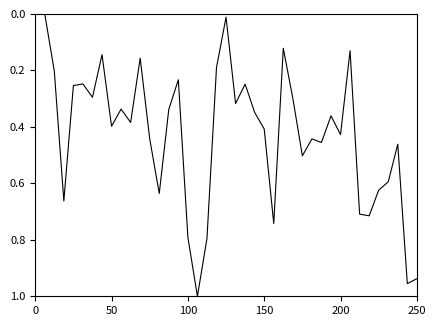

How many points are higher than both their immediate neighbors (excluding endpoints)?

13